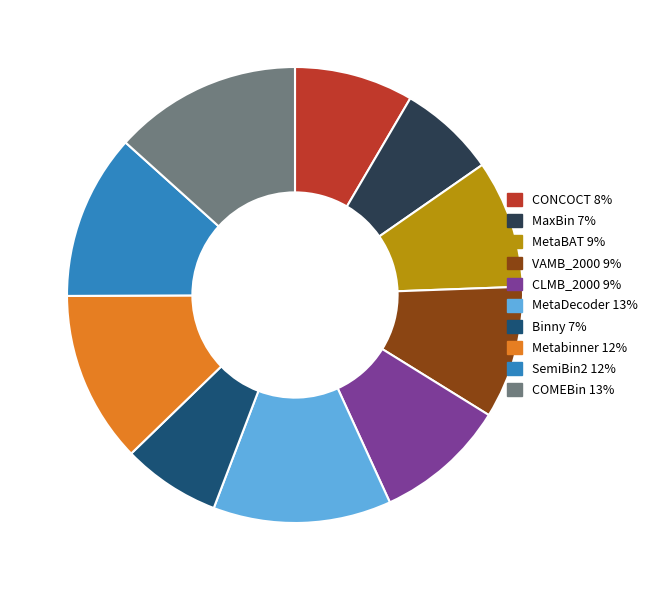

Does any single category account for the majority?

No